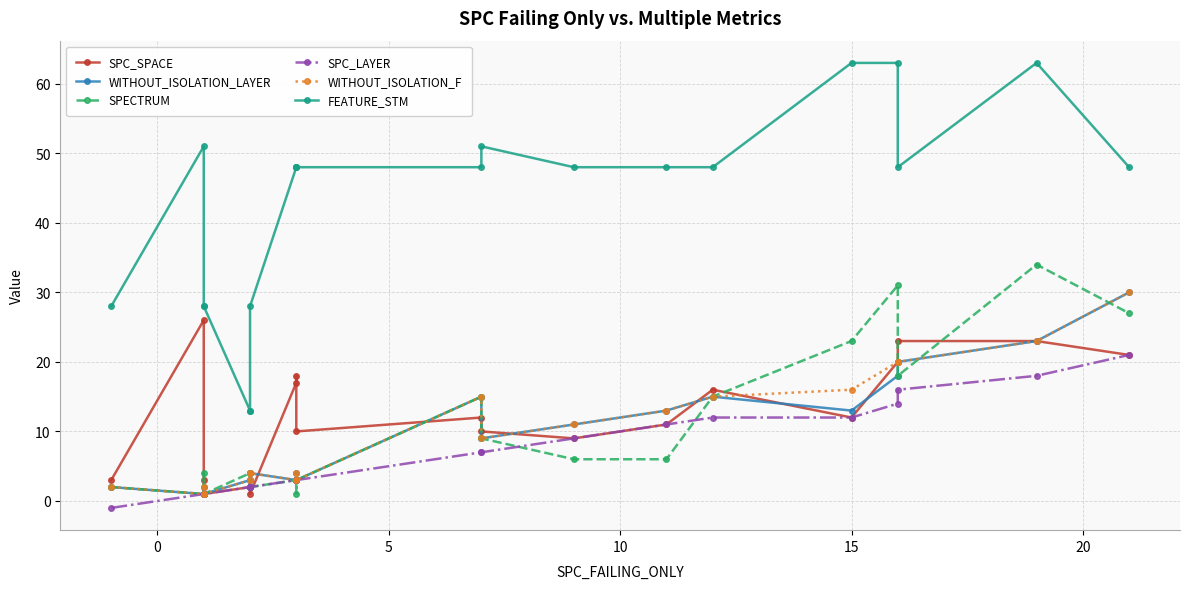

The value of SPECTRUM at 18 is 58. True or false?

False